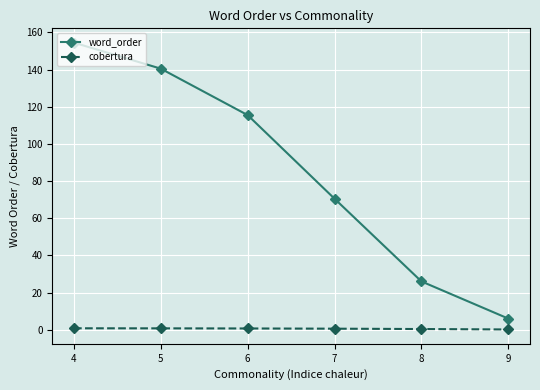

Which series has the widest spread of values?

word_order